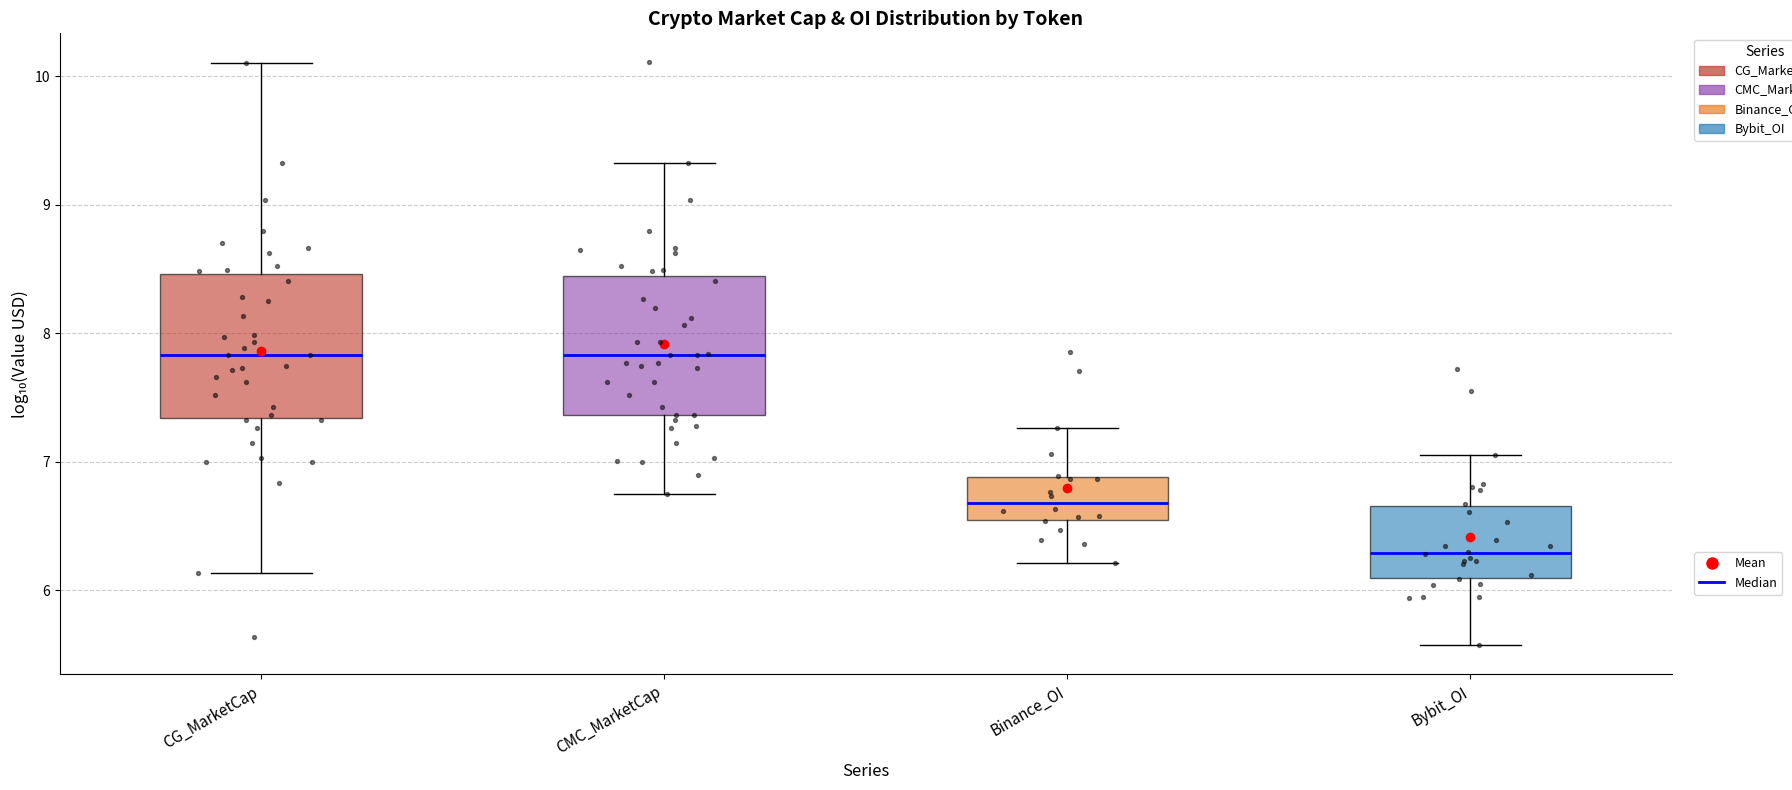

Reading left to right, read every box against the y-axis: the position of its median line, the range the box covers, and the ends of its whiskers. The values are not printed on the chart, so give them approximately, as read against the axis.

CG_MarketCap: median 7.8, box 7.3 to 8.5, whiskers 6.1 to 10.1
CMC_MarketCap: median 7.8, box 7.4 to 8.4, whiskers 6.8 to 9.3
Binance_OI: median 6.7, box 6.5 to 6.9, whiskers 6.2 to 7.3
Bybit_OI: median 6.3, box 6.1 to 6.7, whiskers 5.6 to 7.0